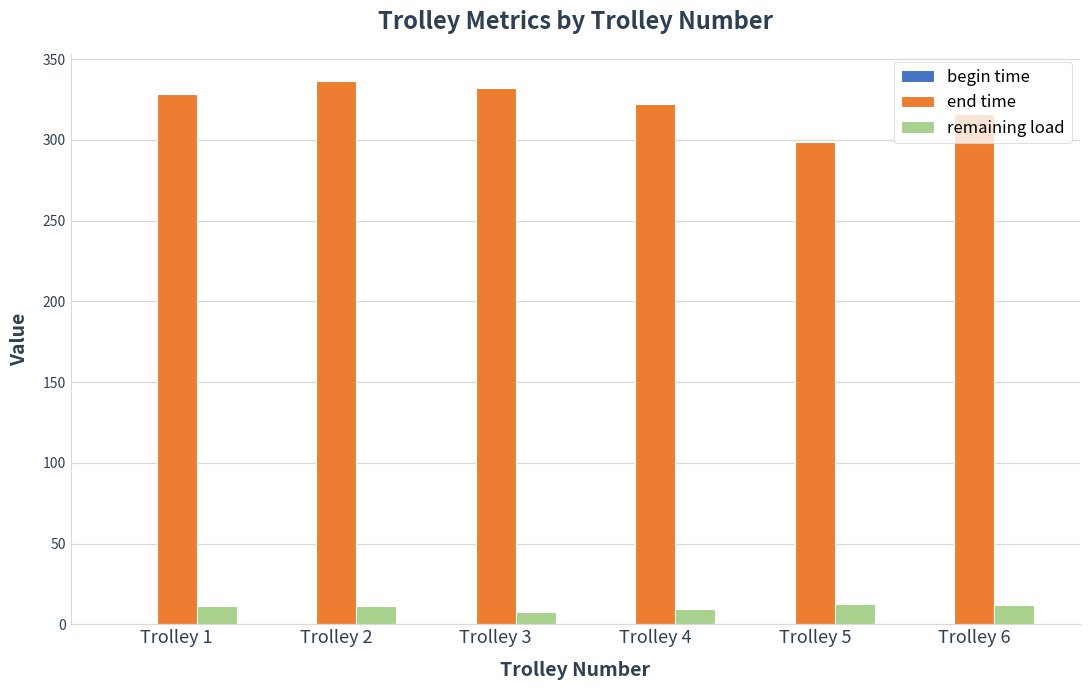

Is the value of remaining load at Trolley 3 greater than the value of end time at Trolley 5?

No